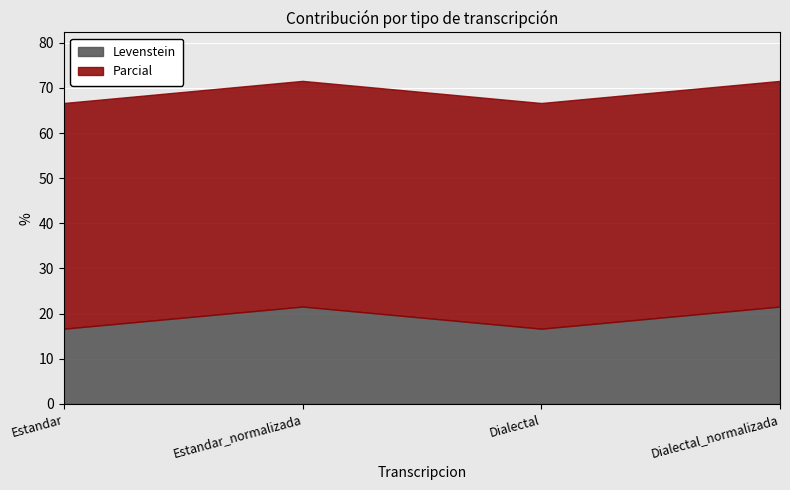

Between Estandar_normalizada and Dialectal, which series saw the biggest shift?

Levenstein